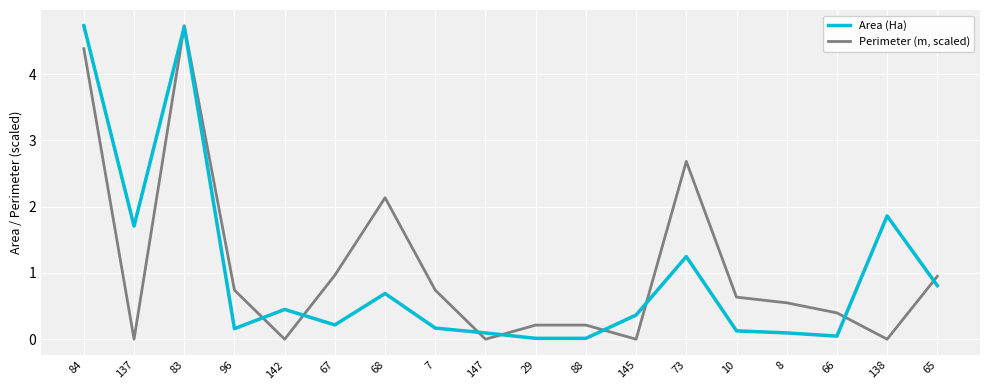

True or false: Perimeter (m, scaled) has a value of 7.4 at 83.

False